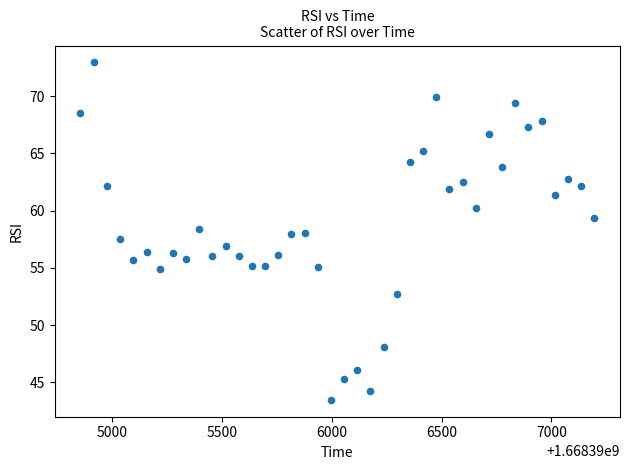

What is the range of X values (max minus min)?

2340.7